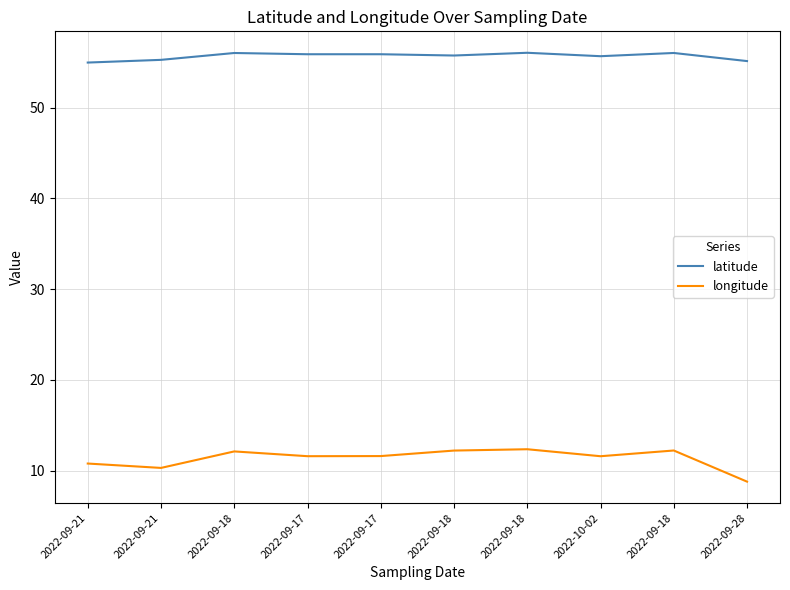

True or false: longitude and latitude intersect in this chart.

False